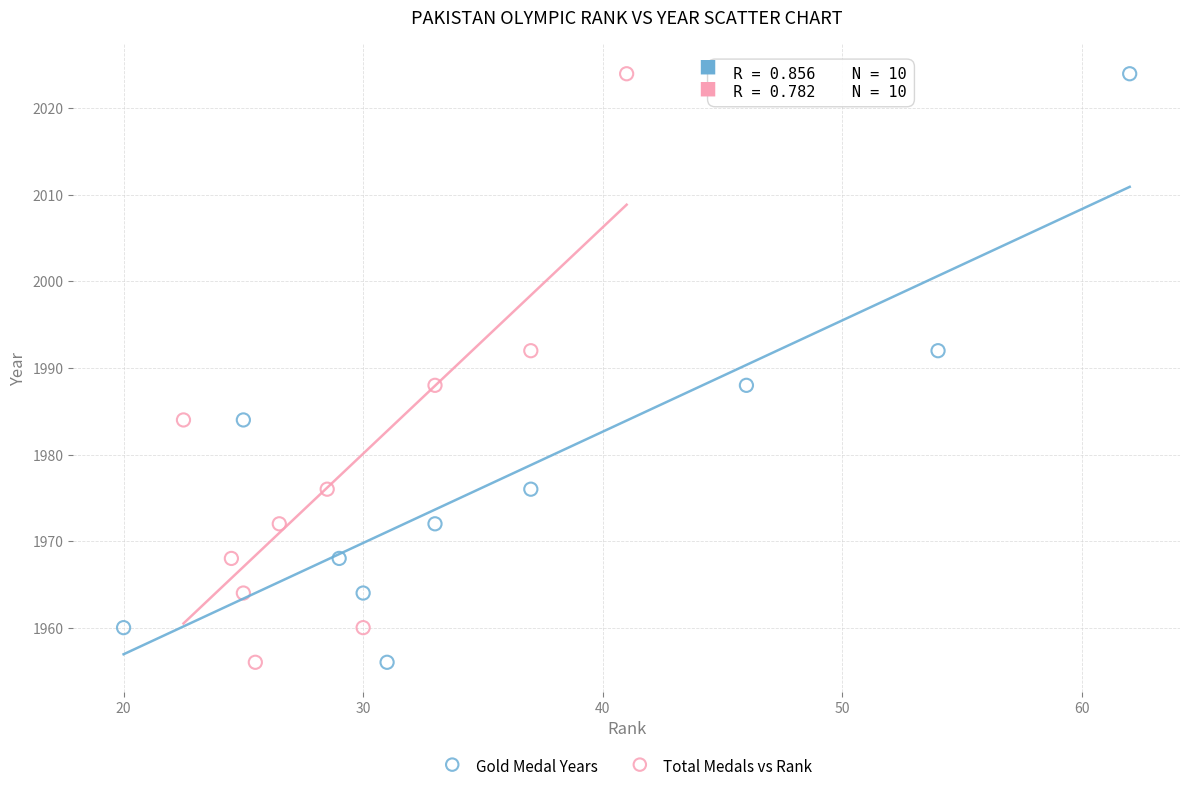

What are all the series names shown in the legend?

Gold Medal Years, Total Medals vs Rank